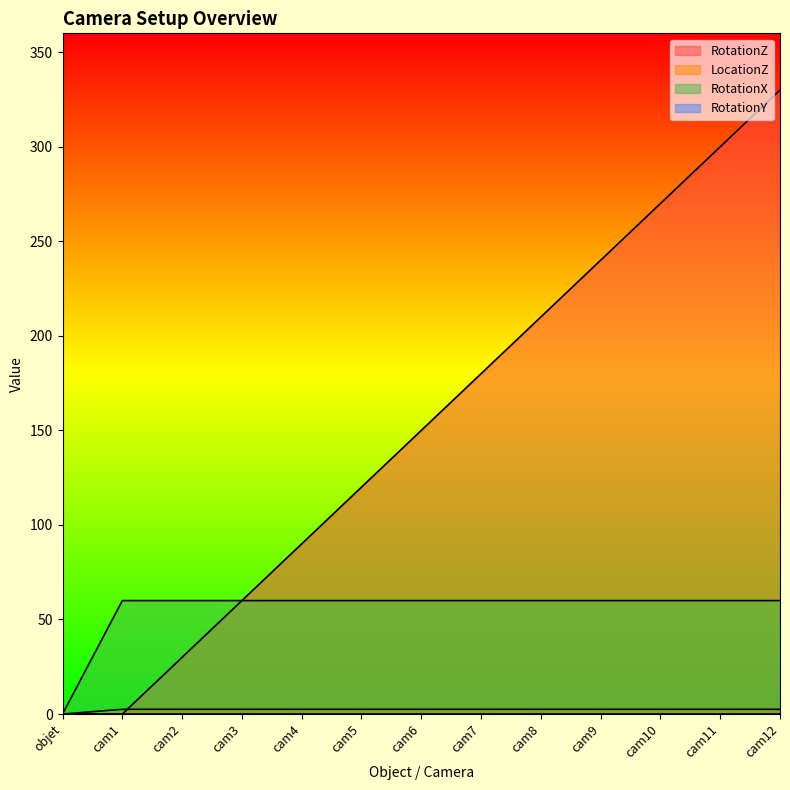

Which label corresponds to the smallest value in the chart?

objet